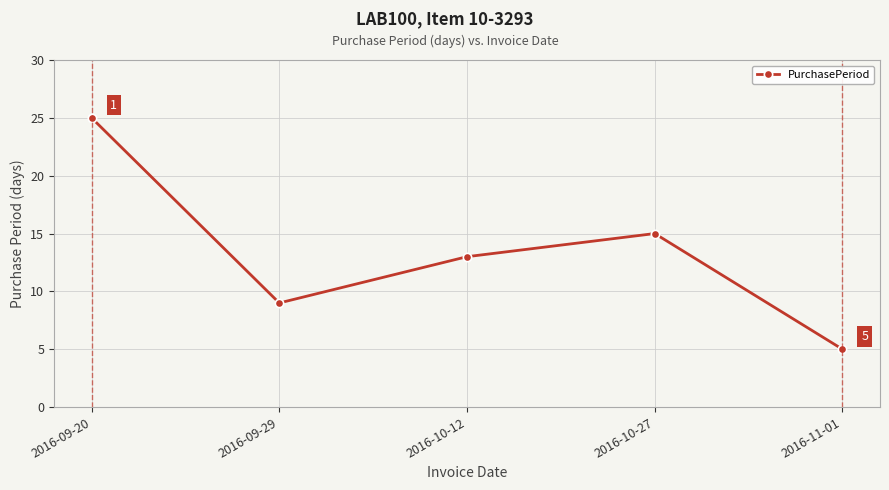

How many distinct data groups are displayed?

1